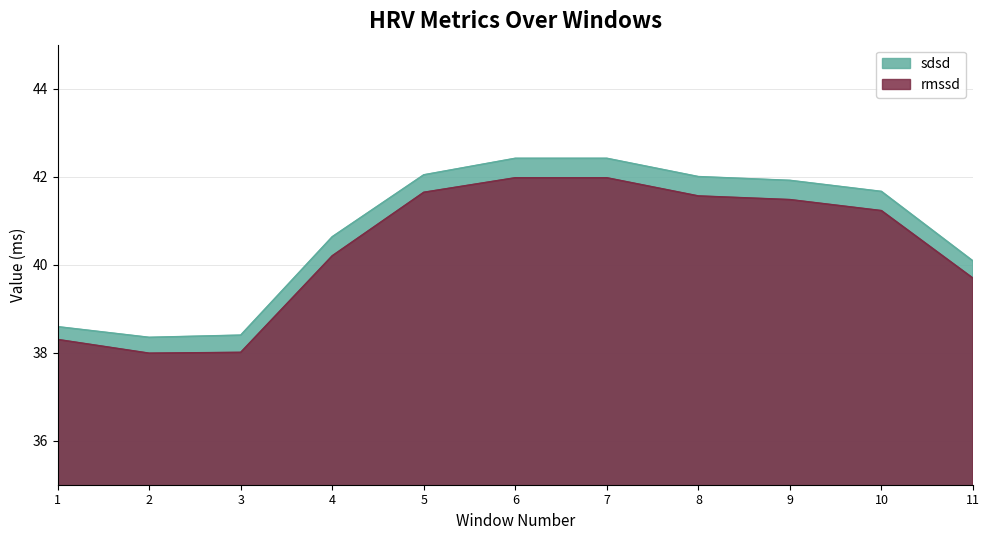

What is the approximate value of rmssd at 2?

38.0